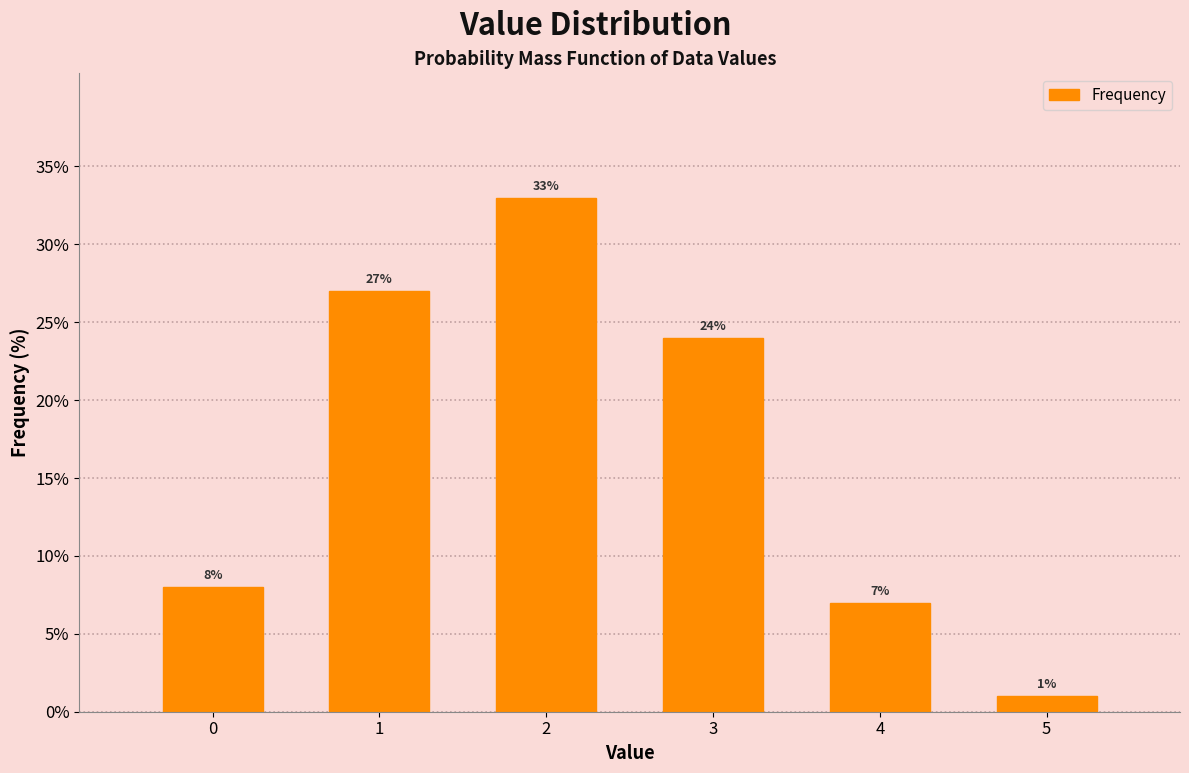

Reading left to right, list all the values displayed in this chart.

0=8.0	1=27.0	2=33.0	3=24.0	4=7.0	5=1.0